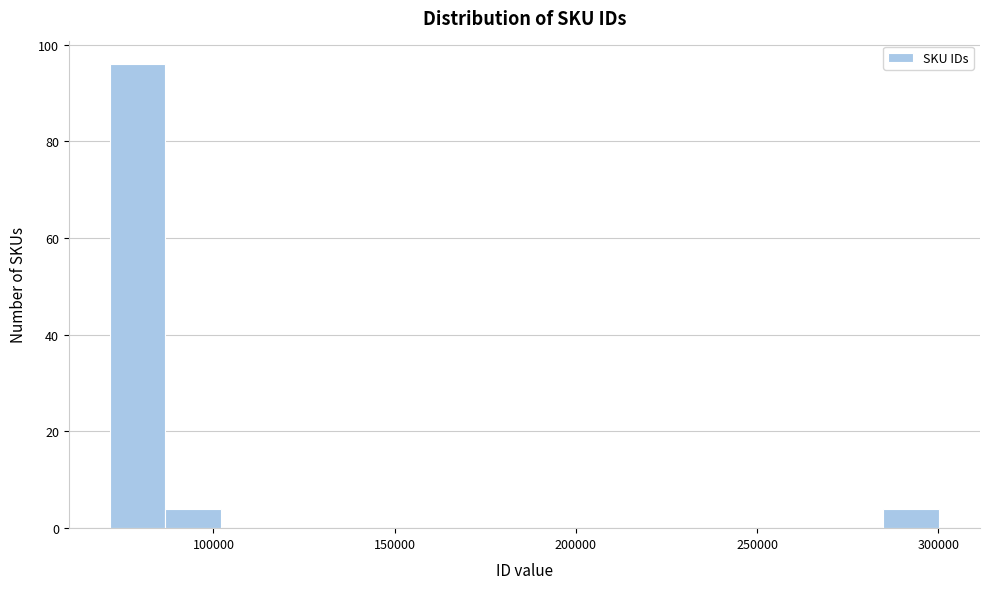

Around what value on the x-axis is the tallest bar? Give the approximate position of its centre, as read against the axis.

80000